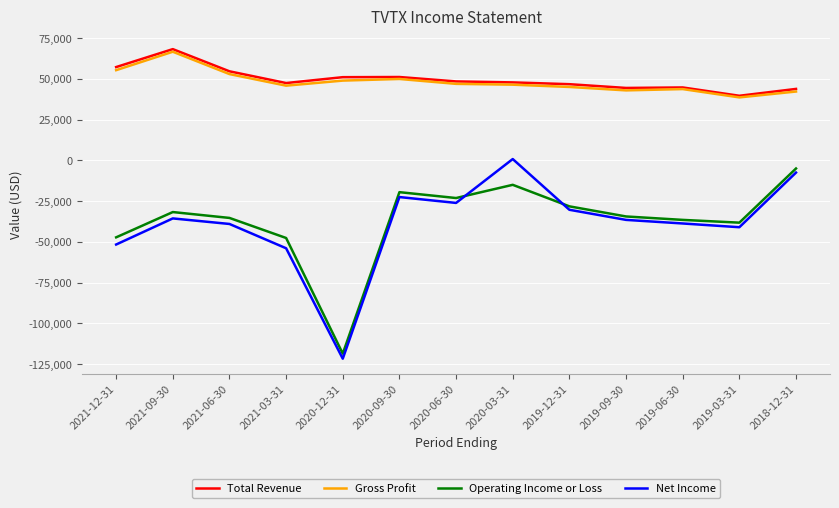

True or false: Operating Income or Loss and Net Income intersect in this chart.

True